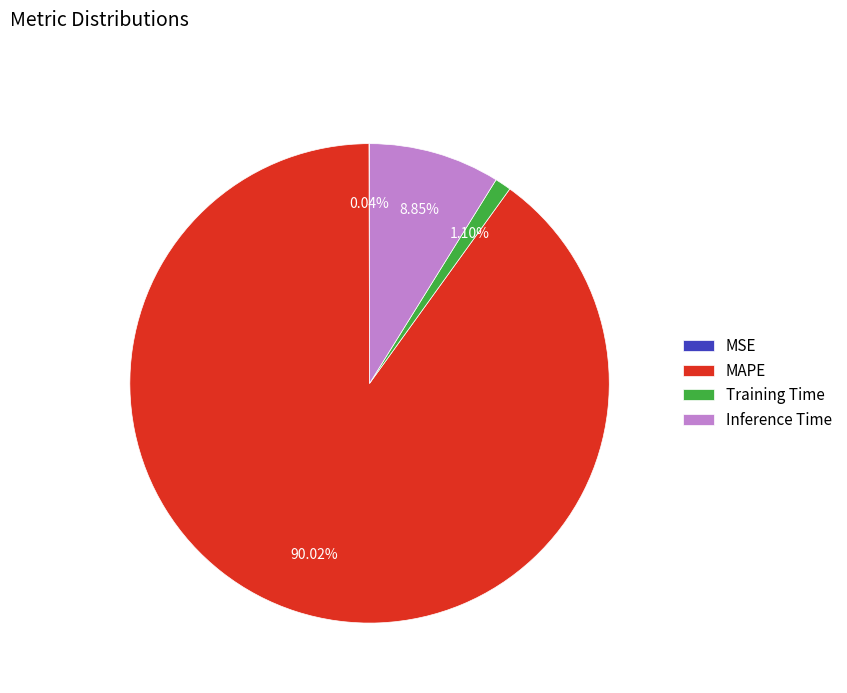

What is the majority slice?

MAPE